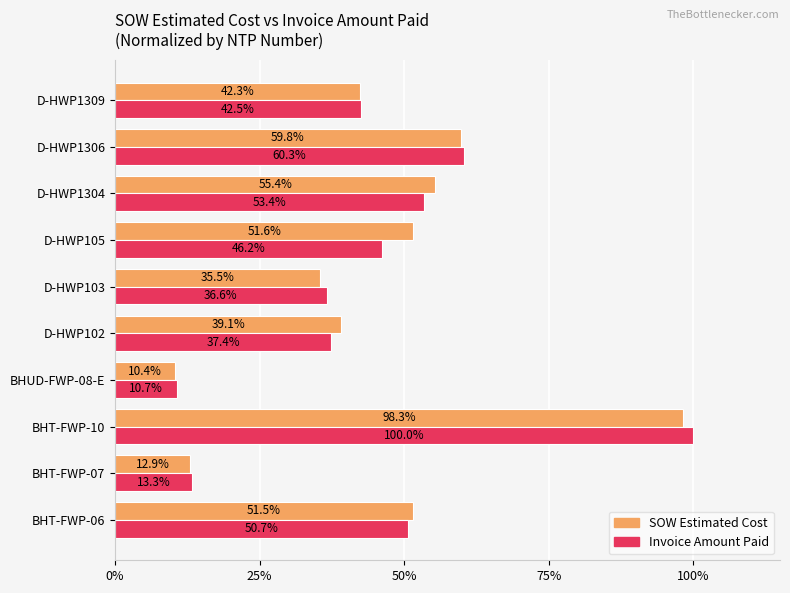

What are all the series names shown in the legend?

SOW Estimated Cost, Invoice Amount Paid